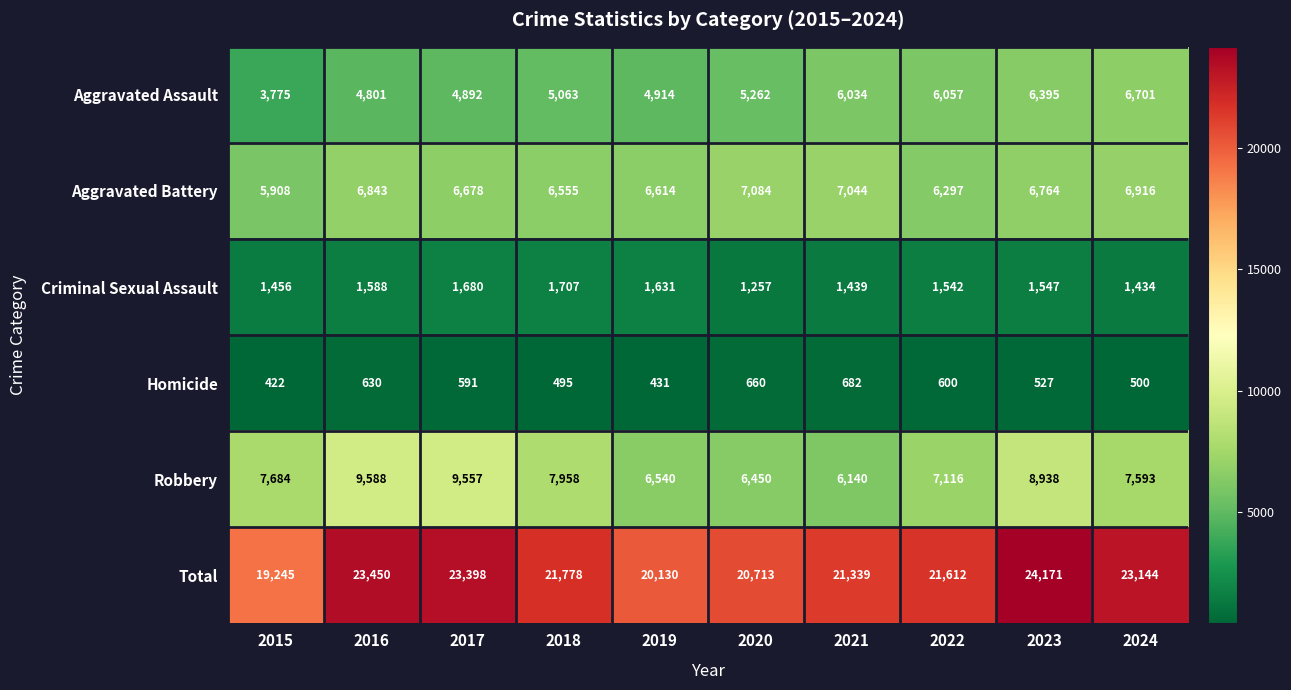

What is the sum of the Robbery values at 2020 and 2016?

16038